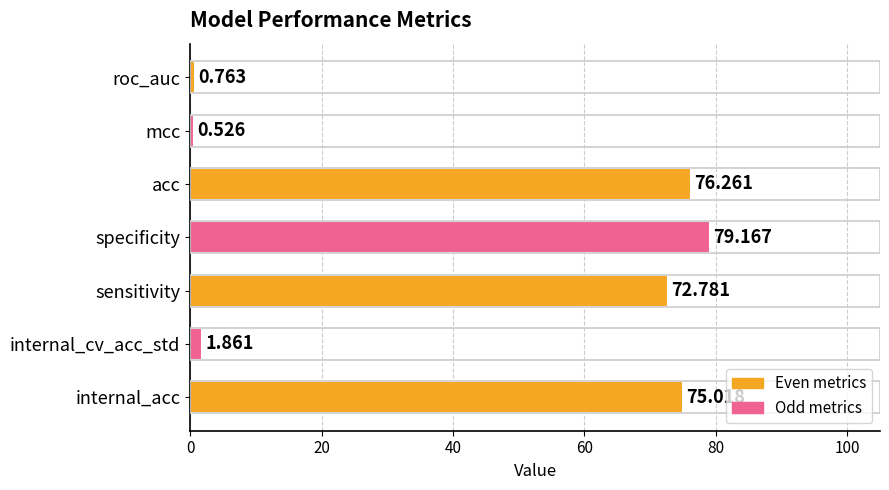

Which has a higher value, internal_acc or mcc?

internal_acc